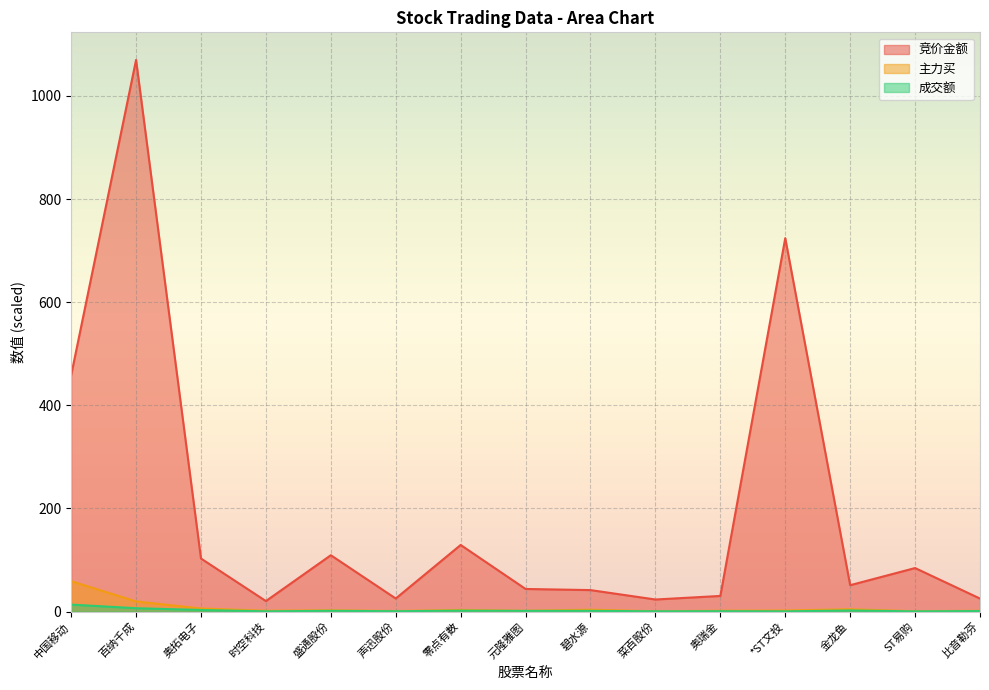

Between 百纳千成 and 奥瑞金, which series saw the biggest shift?

竞价金额